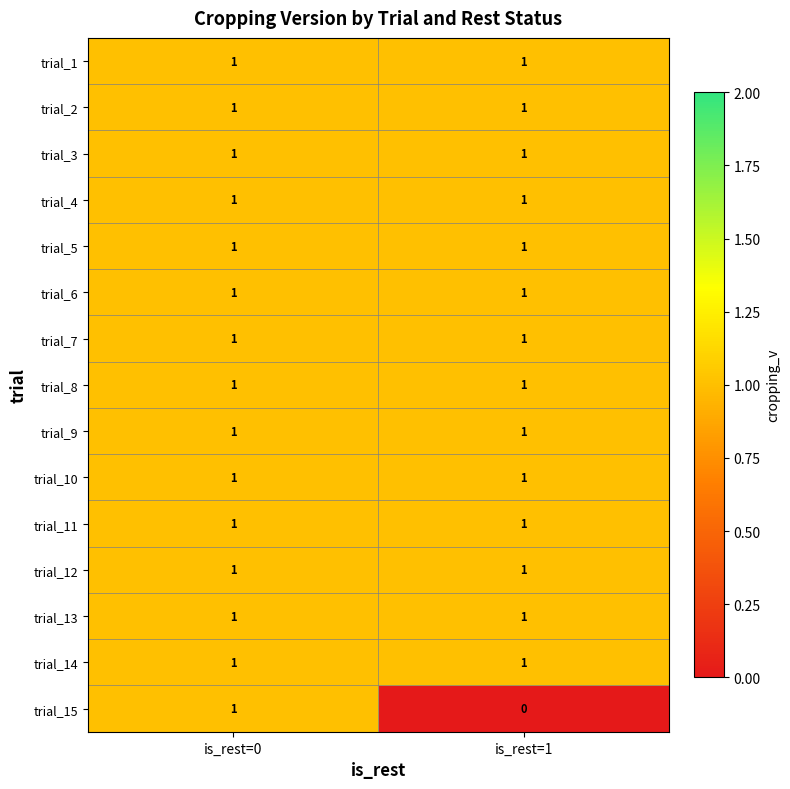

Reading left to right, what are all the values shown in this chart?

trial_1: 1	1
trial_2: 1	1
trial_3: 1	1
trial_4: 1	1
trial_5: 1	1
trial_6: 1	1
trial_7: 1	1
trial_8: 1	1
trial_9: 1	1
trial_10: 1	1
trial_11: 1	1
trial_12: 1	1
trial_13: 1	1
trial_14: 1	1
trial_15: 1	0